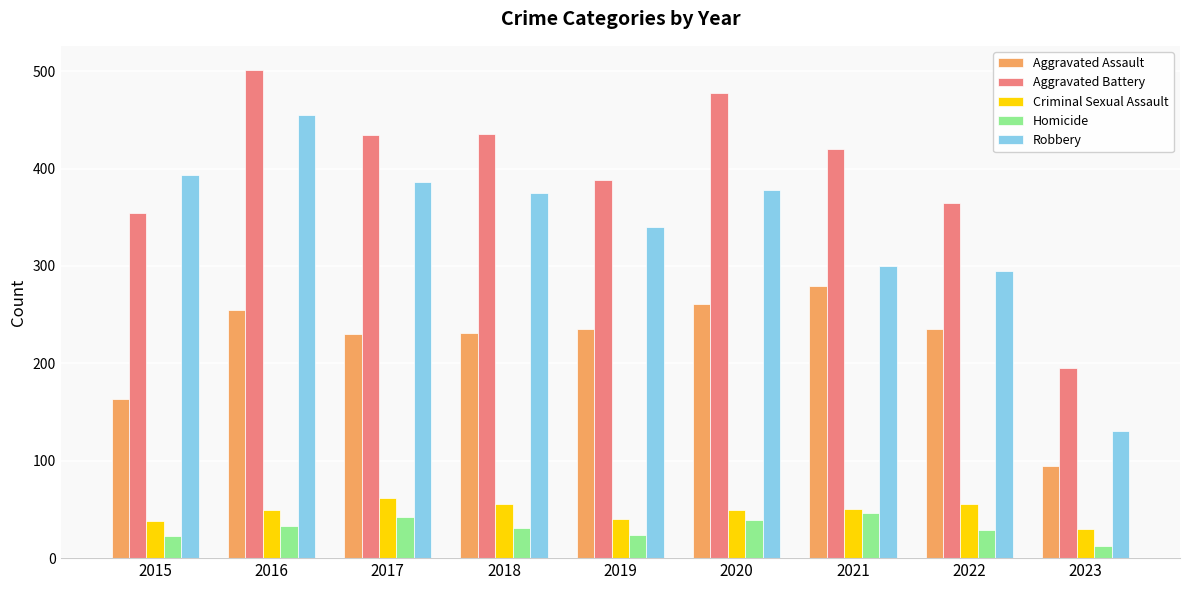

Between 2016 and 2020, which series saw the biggest shift?

Robbery